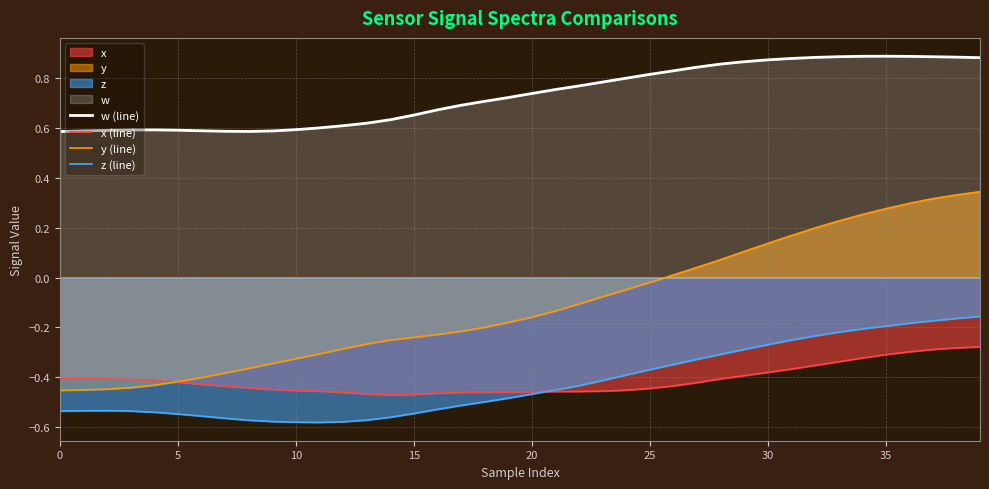

Which series has the largest total across all categories?

w (line)